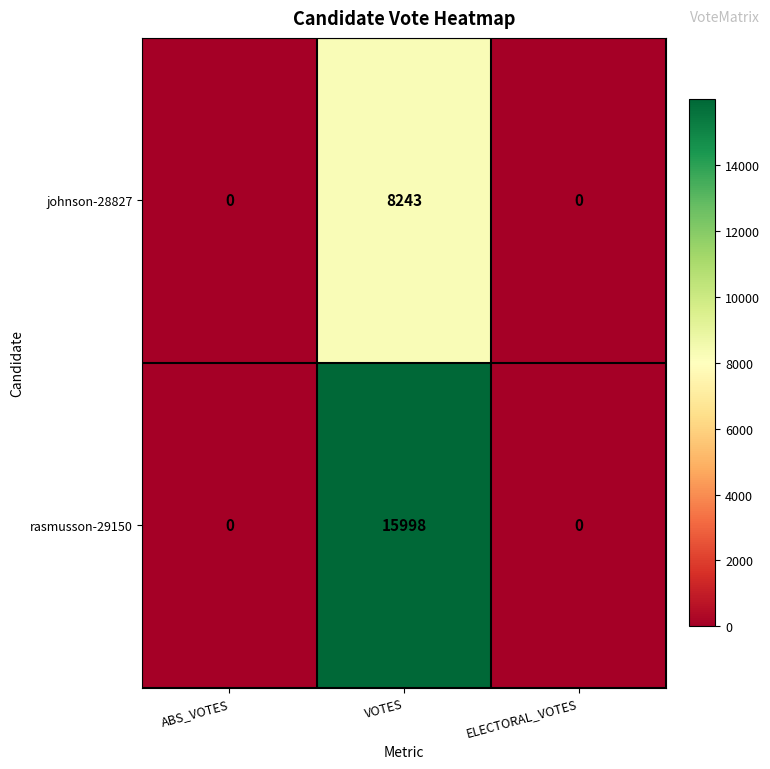

The rasmusson-29150 series shows 15998 at VOTES. True or false?

True